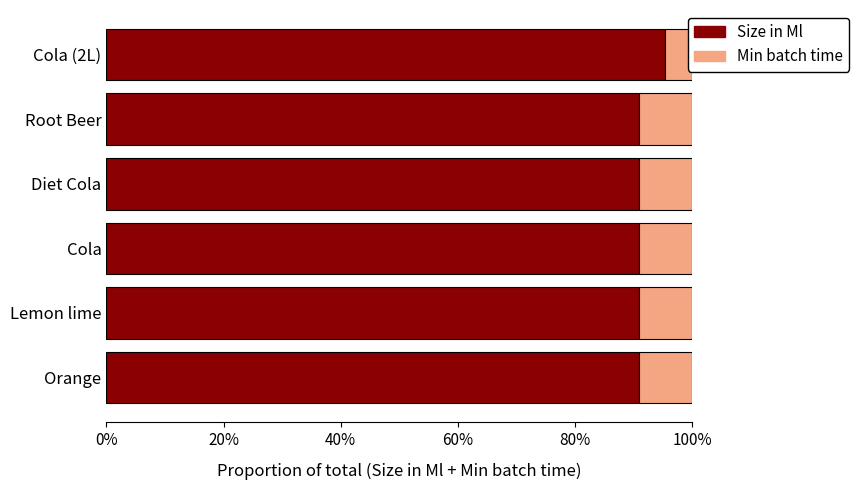

Between Orange and Lemon lime, which series saw the biggest shift?

Size in Ml